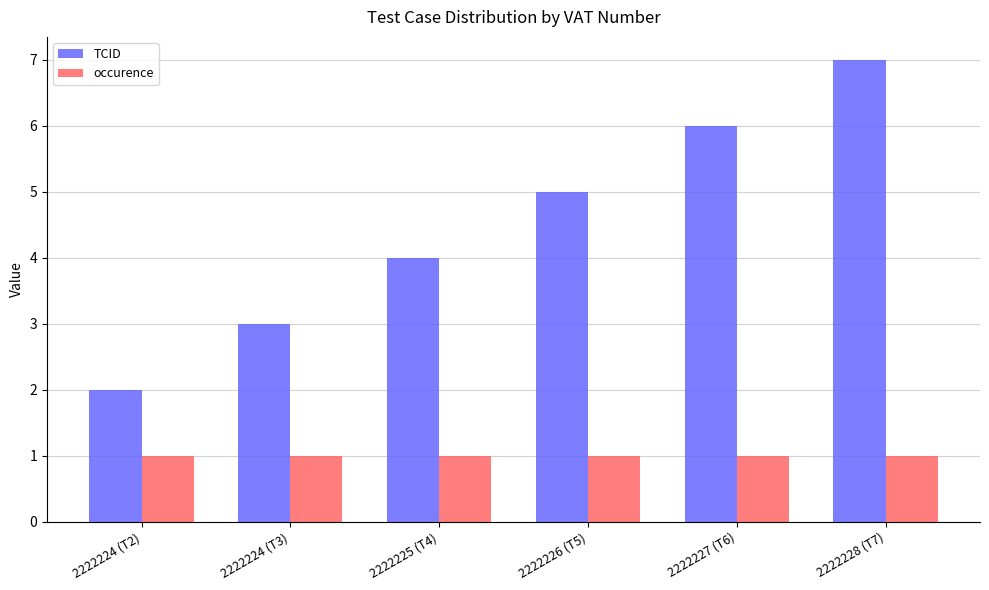

Read the occurence value at 2222224 (T3).

1